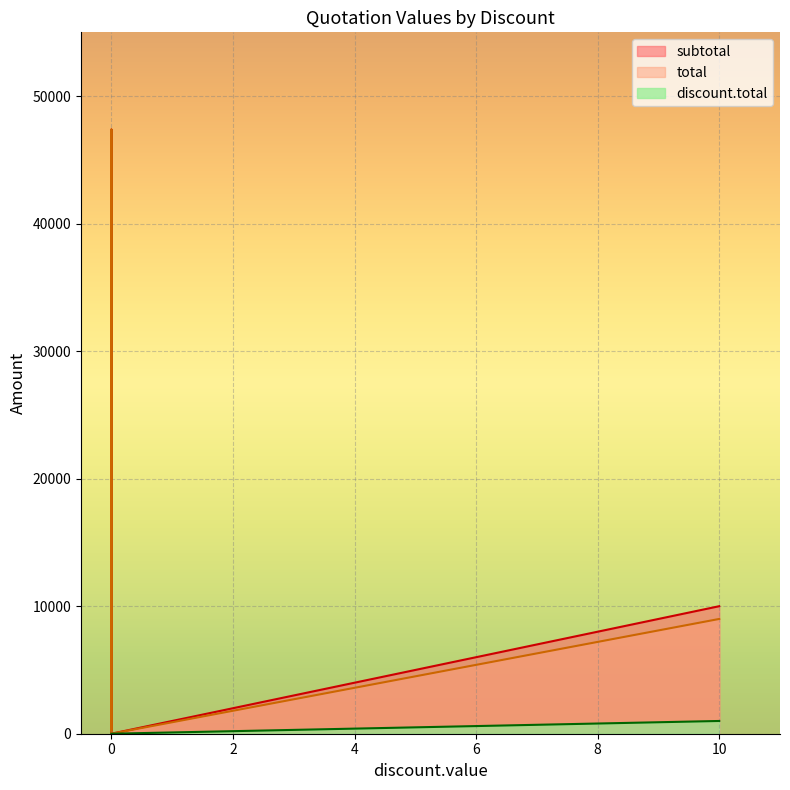

True or false: total and subtotal intersect in this chart.

False